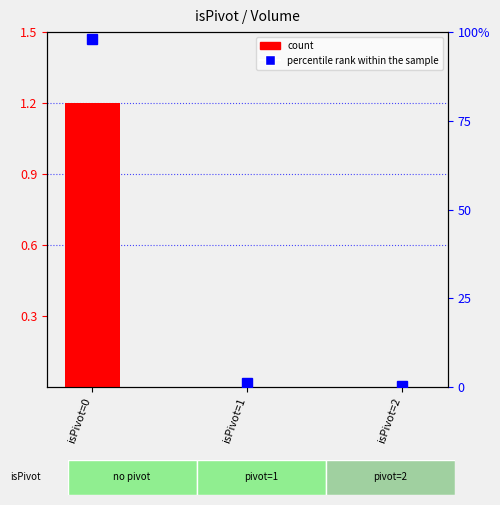

What is the average value?

0.4